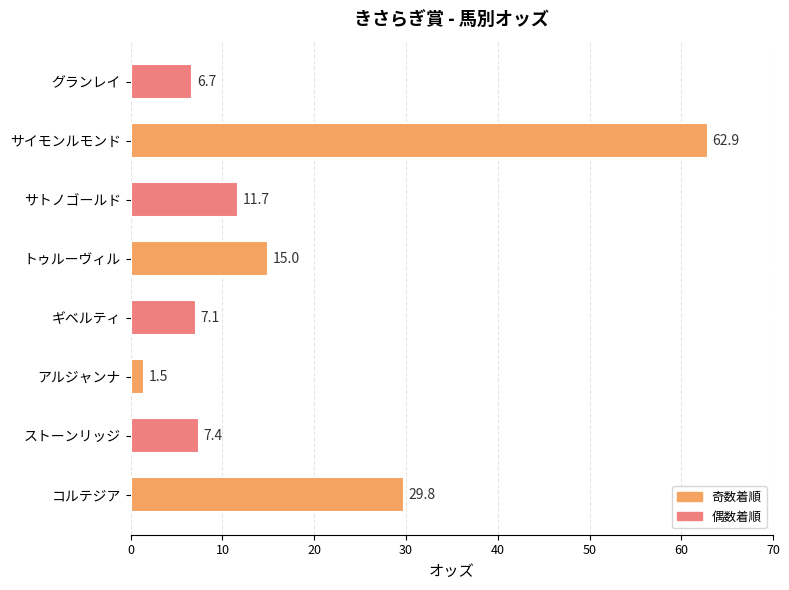

At which category does the chart reach its minimum across all series?

アルジャンナ